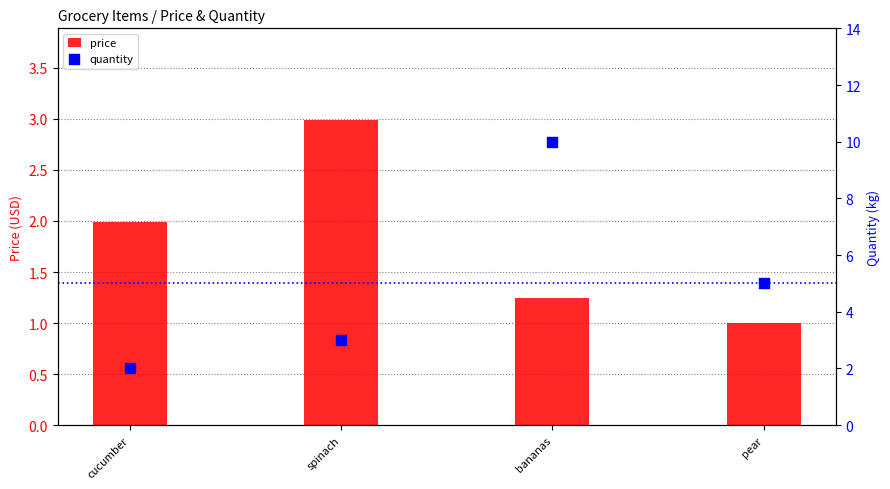

Is the value of price at pear greater than the value of quantity at cucumber?

No